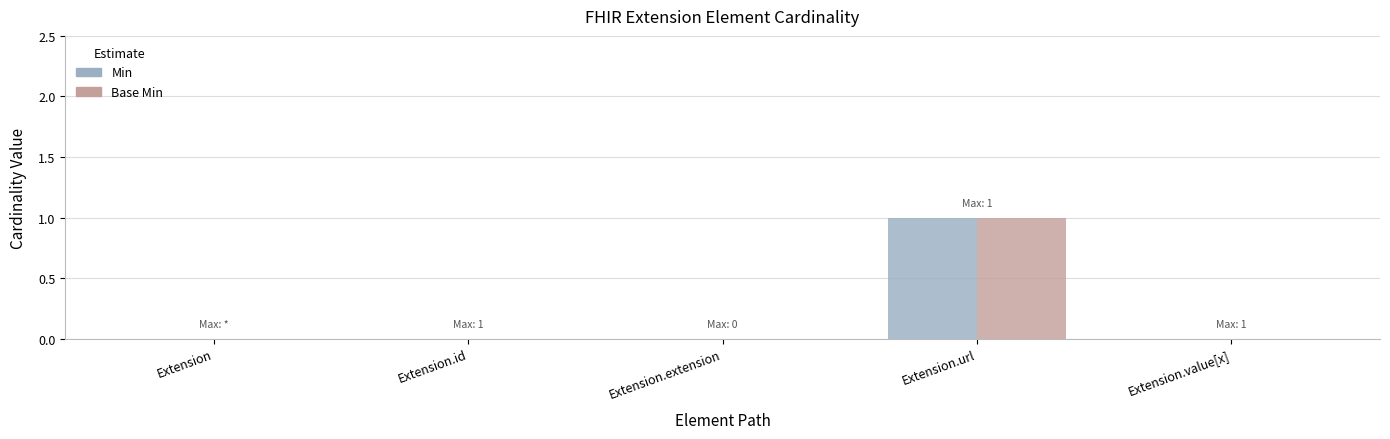

The Min series shows -1 at Extension.value[x]. True or false?

False